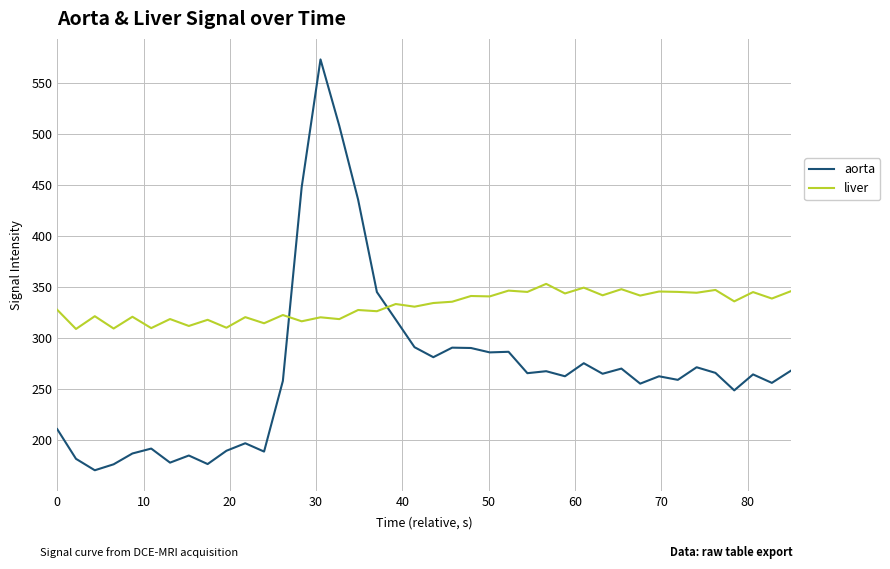

What is the smallest value displayed?

170.8